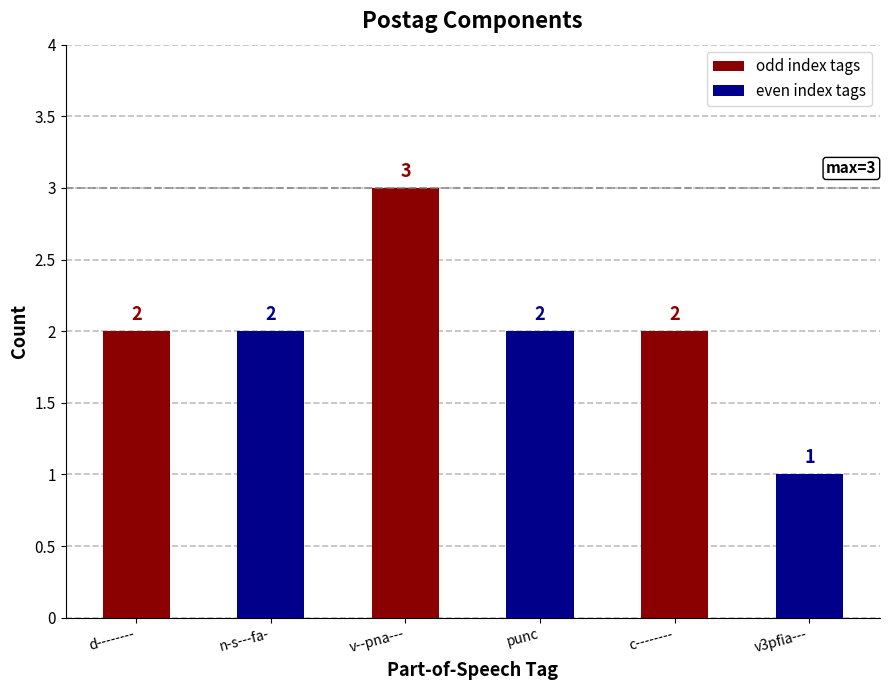

What is the smallest value displayed?

1